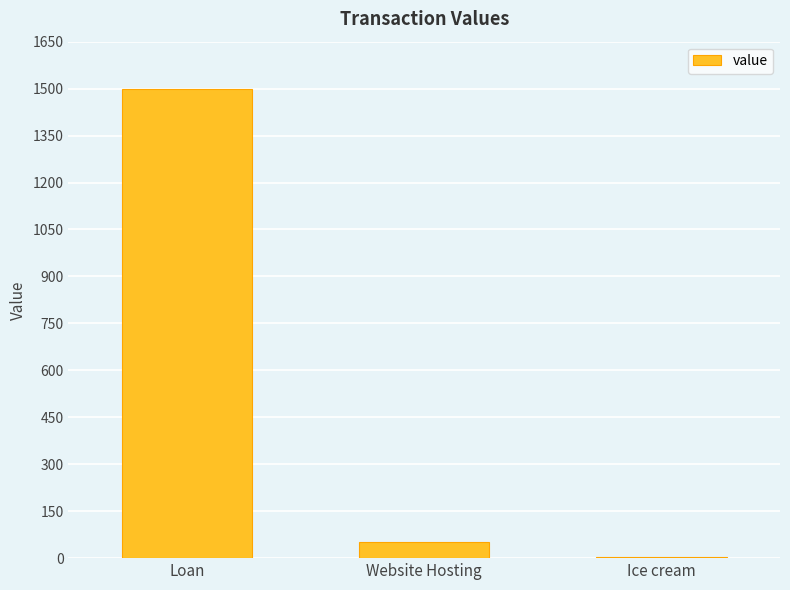

Which has a higher value, Ice cream or Website Hosting?

Website Hosting